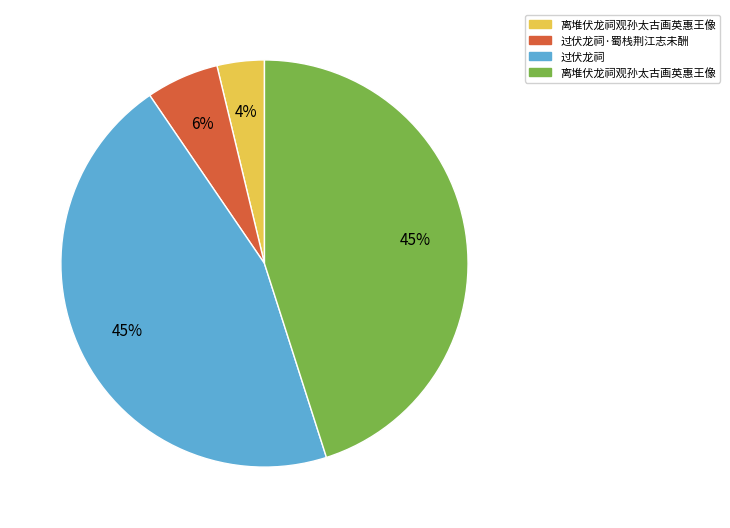

Does any single category account for the majority?

No